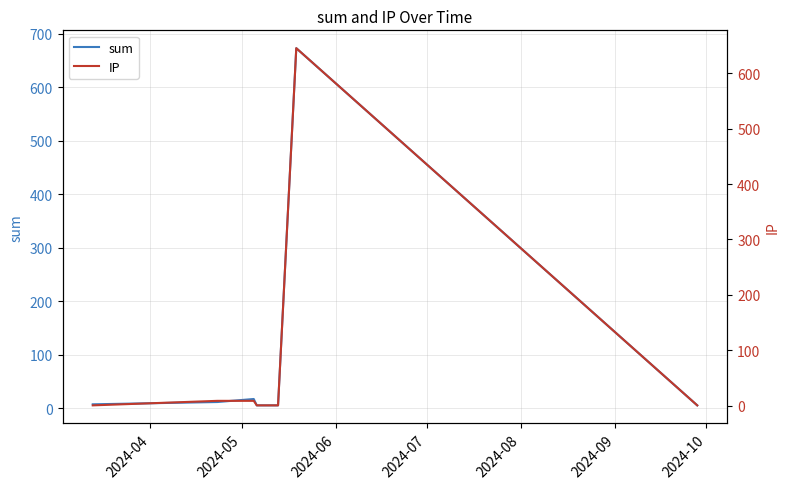

Rank the series by their maximum value, from lowest to highest.

IP, sum